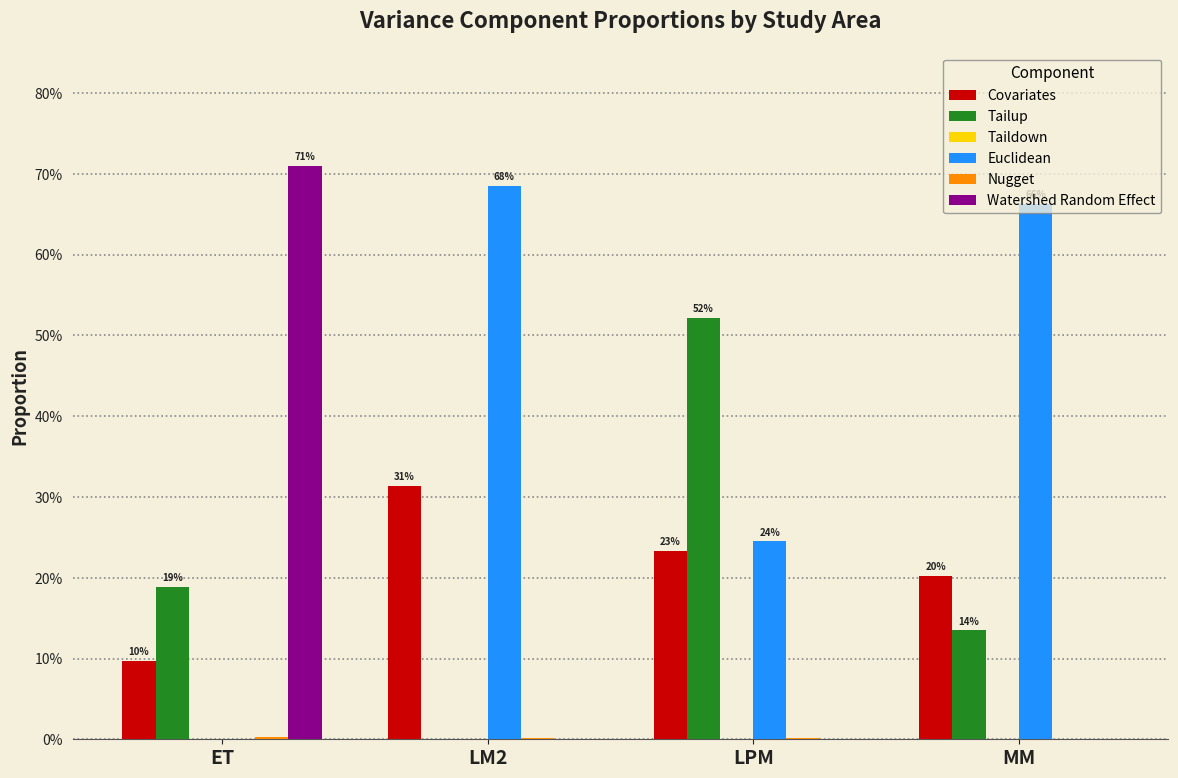

Reading left to right, list all the values displayed in this chart.

Covariates: 0.1	0.3	0.2	0.2
Tailup: 0.2	0.0	0.5	0.1
Taildown: 0.0	0.0	0.0	0.0
Euclidean: 0.0	0.7	0.2	0.7
Nugget: 0.0	0.0	0.0	0.0
Watershed Random Effect: 0.7	0.0	0.0	0.0